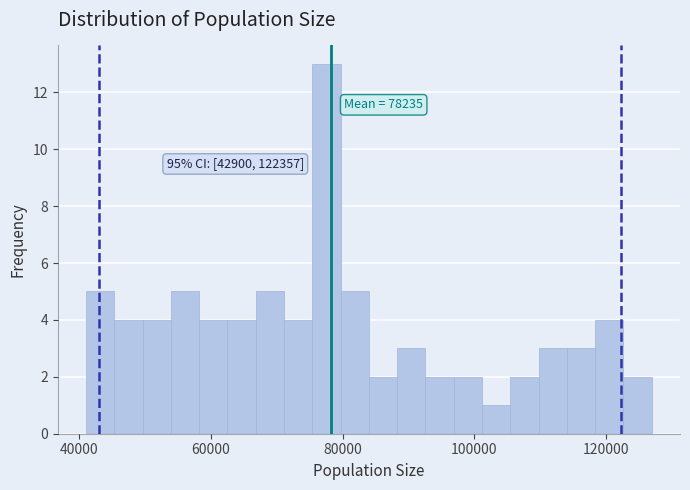

Read against the x-axis, roughly where is the centre of the tallest bar?

78000